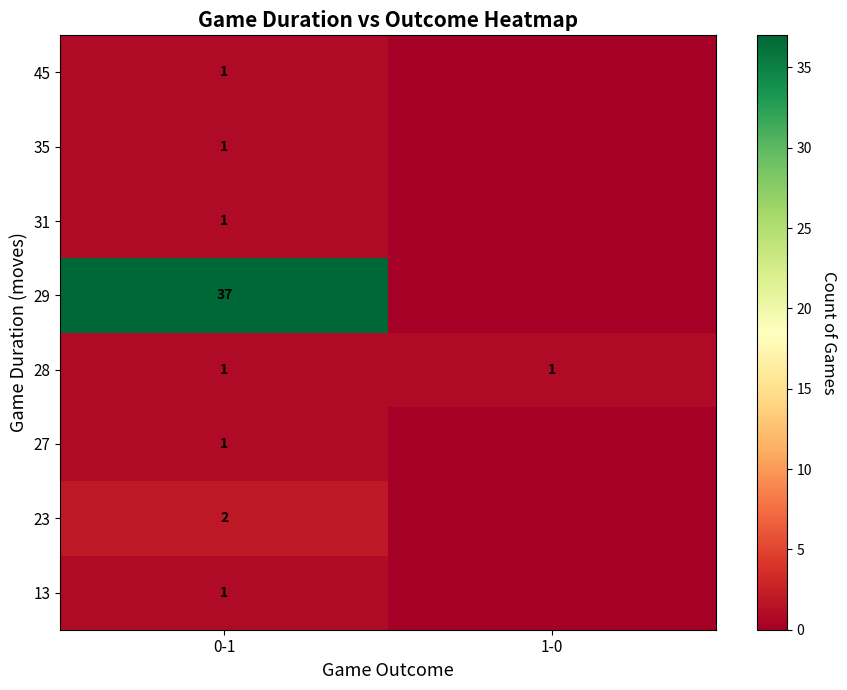

What is the total value across all series at 0-1?

45